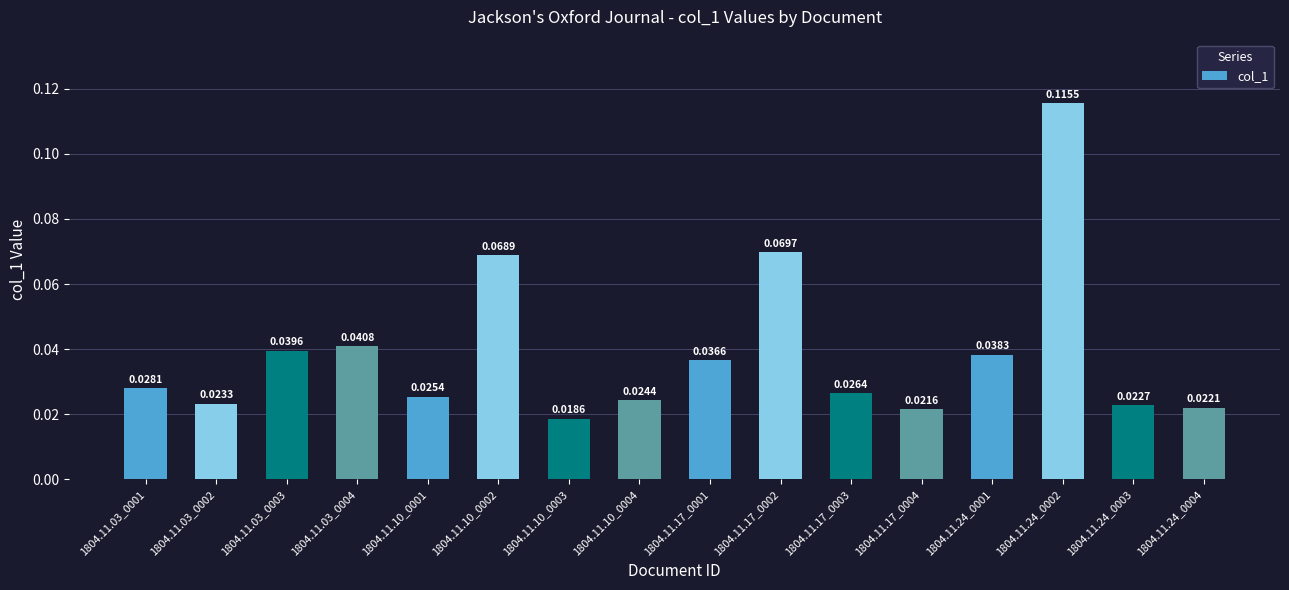

What is the sum of all values?

0.6